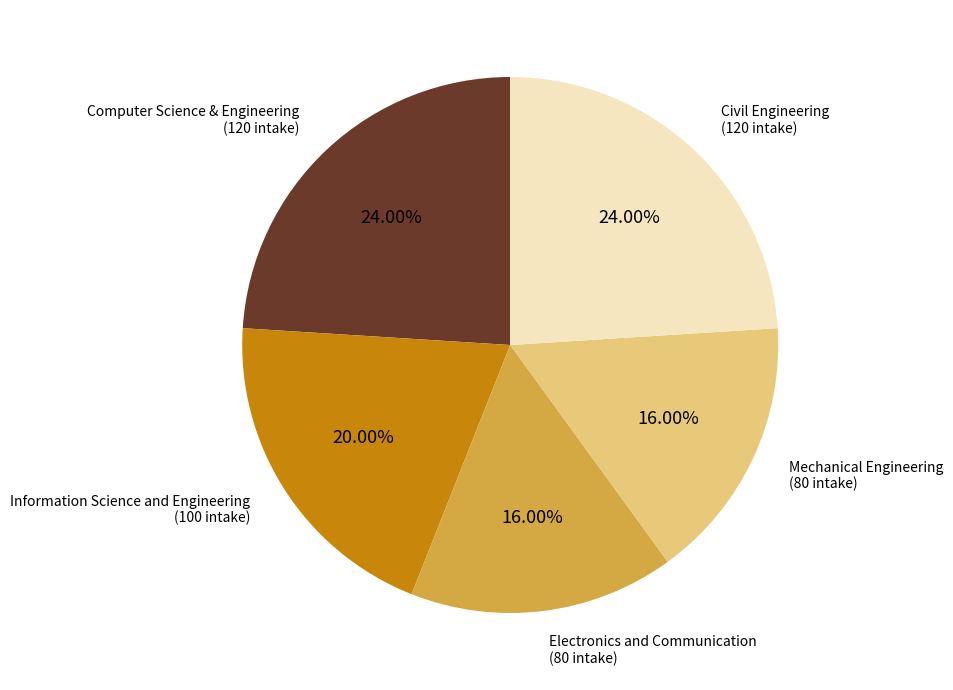

Does any single category account for the majority?

No